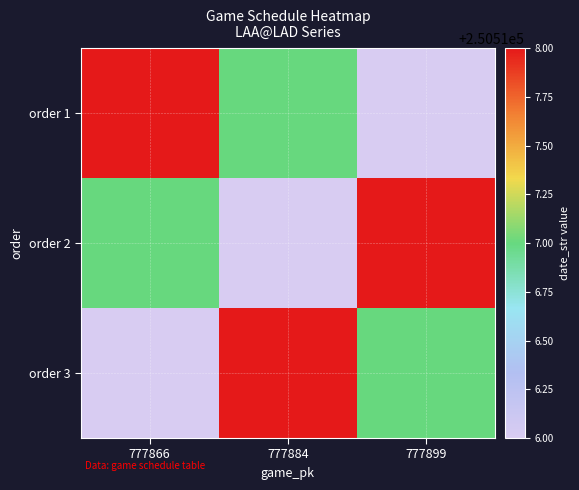

Which label corresponds to the largest value in the chart?

777866